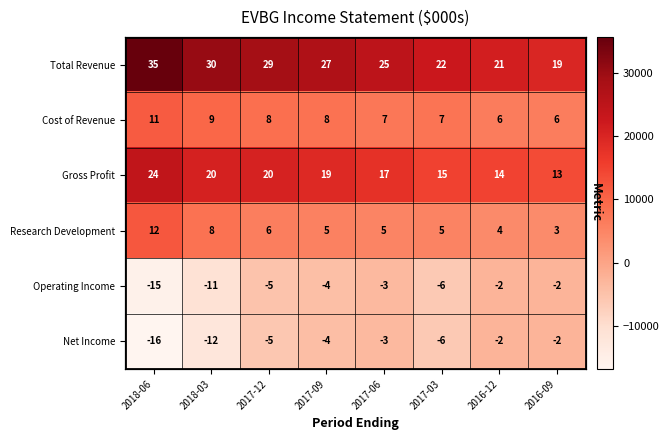

Between 2018-06 and 2017-09, which is larger?

2018-06